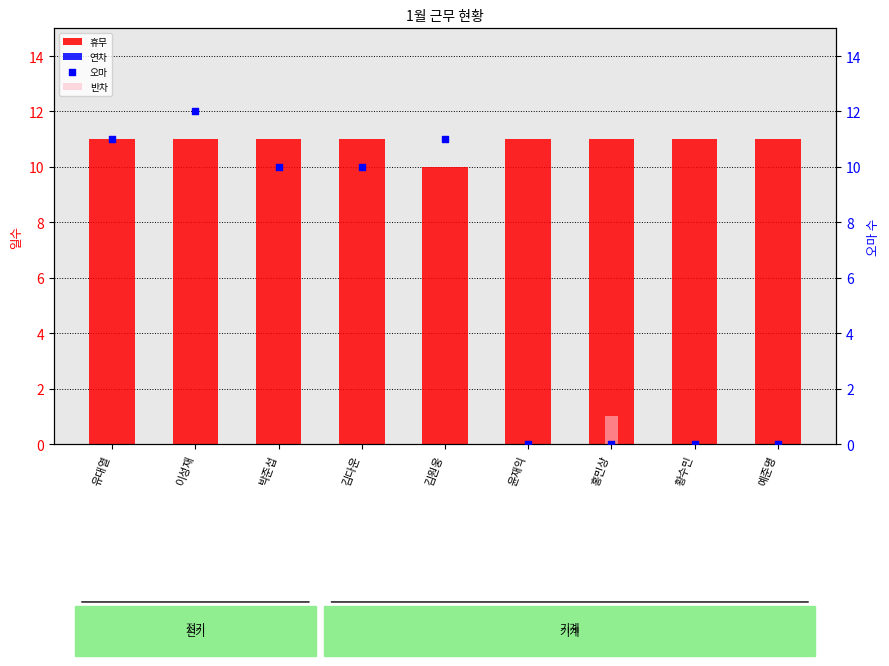

Is the value of 연차 at 유대열 greater than the value of 반차 at 홍민상?

No